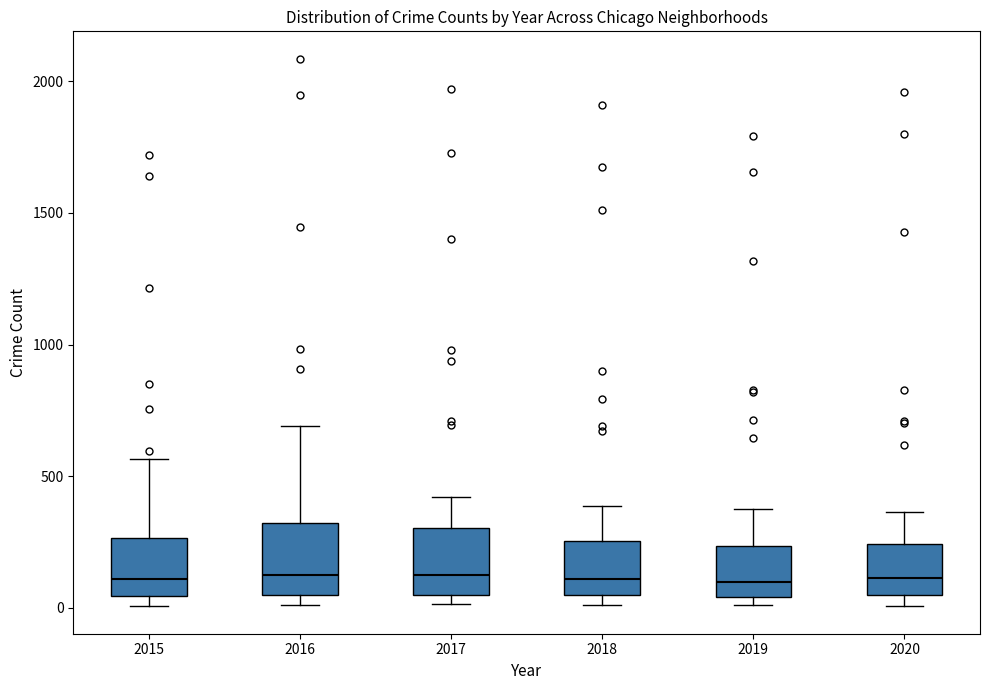

Where is the lower edge of the box at x = 2019 on the y-axis? The values are not printed on the chart, so give them approximately, as read against the axis.

50